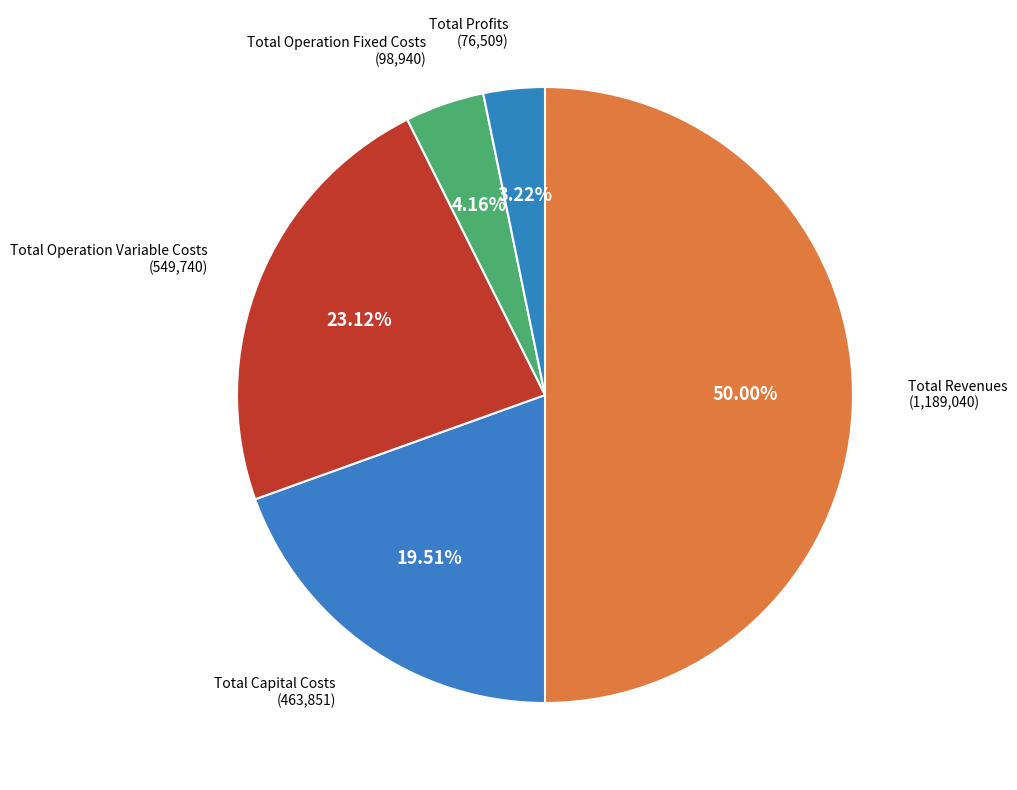

How many segments does this pie chart have?

5